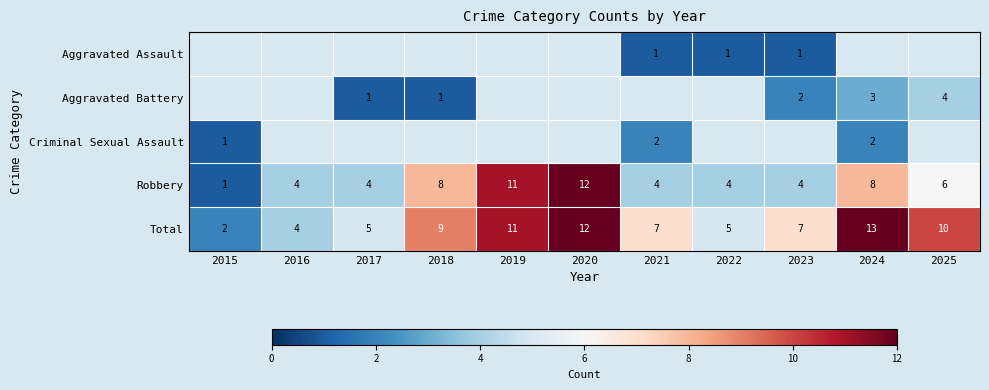

At which label does Robbery first exceed 4?

2018